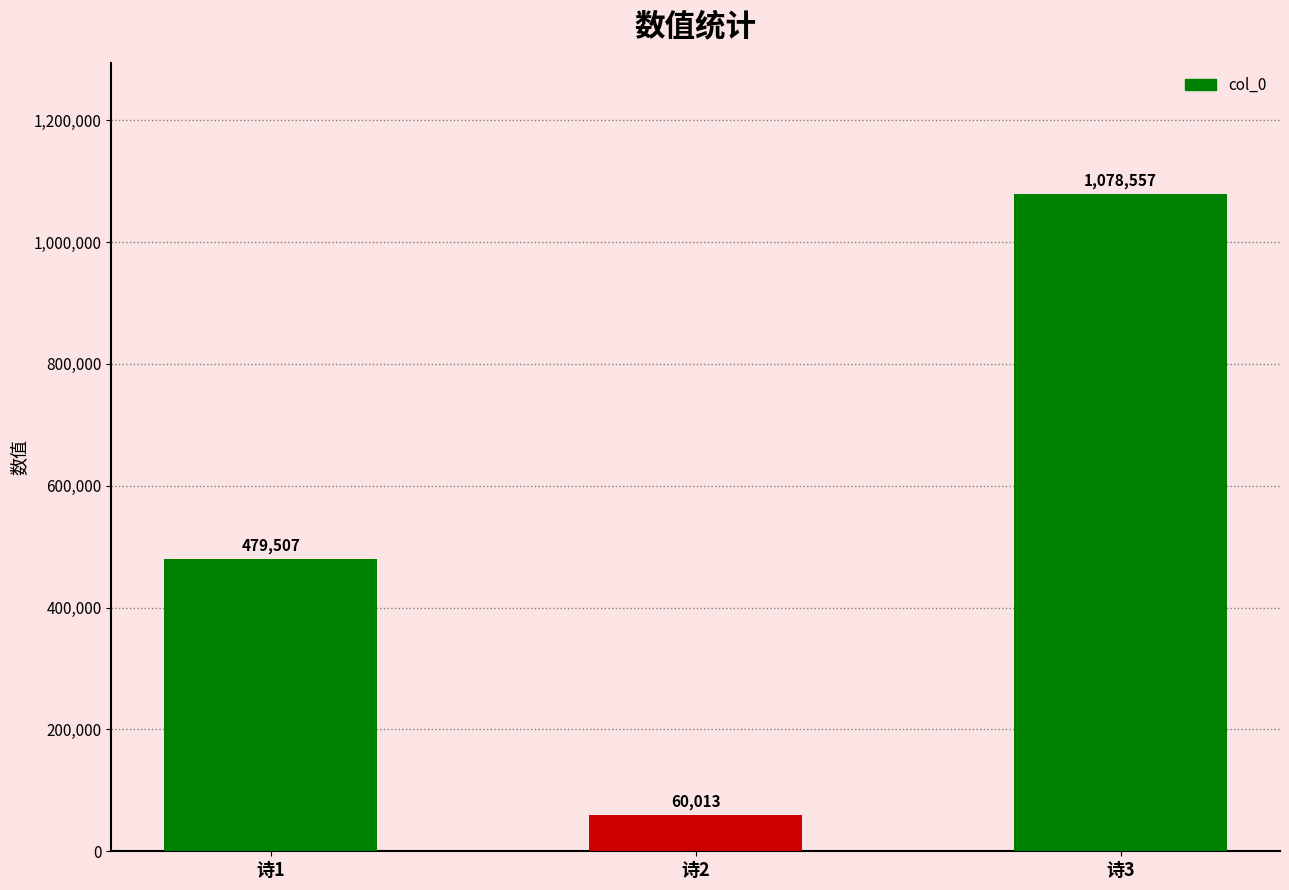

What is the smallest value displayed?

60013